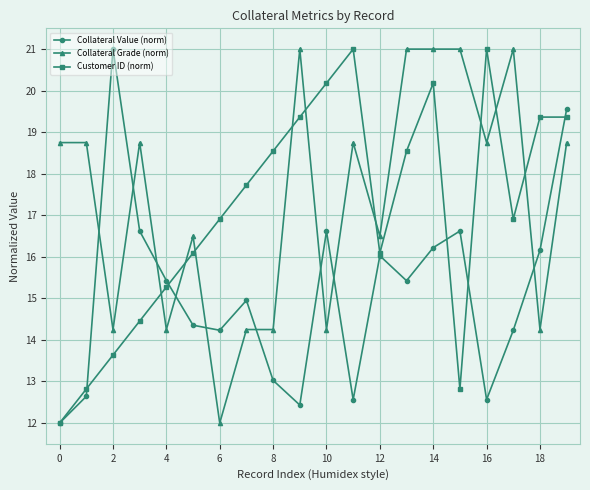

What is the value of the Collateral Value (norm) point at the 20th from the left?

19.6